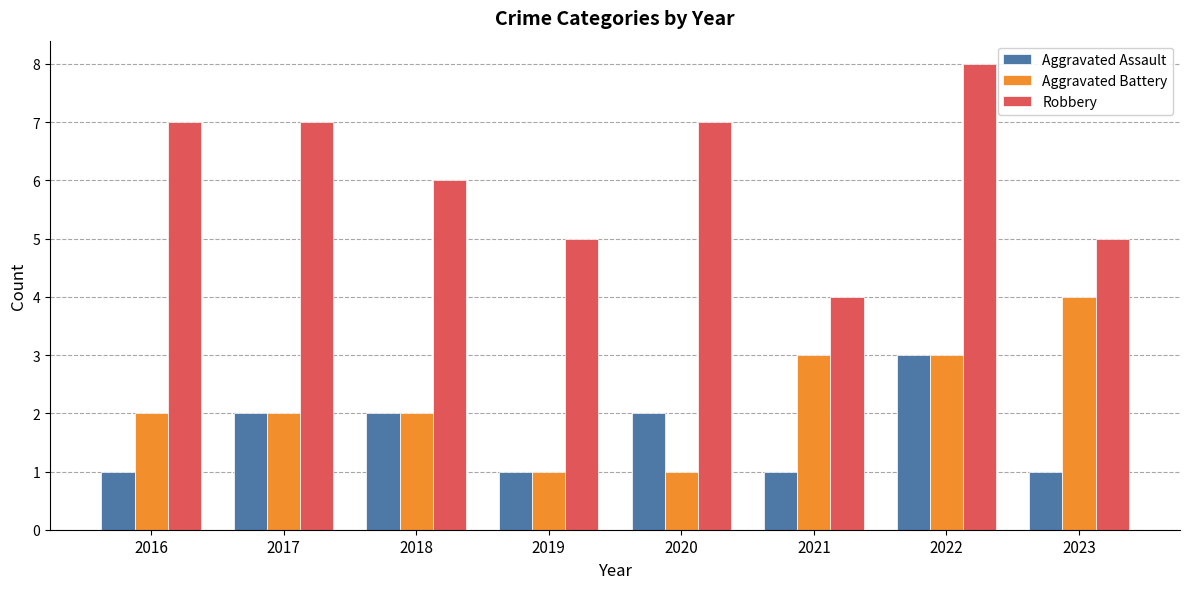

What is the maximum value for Robbery?

8